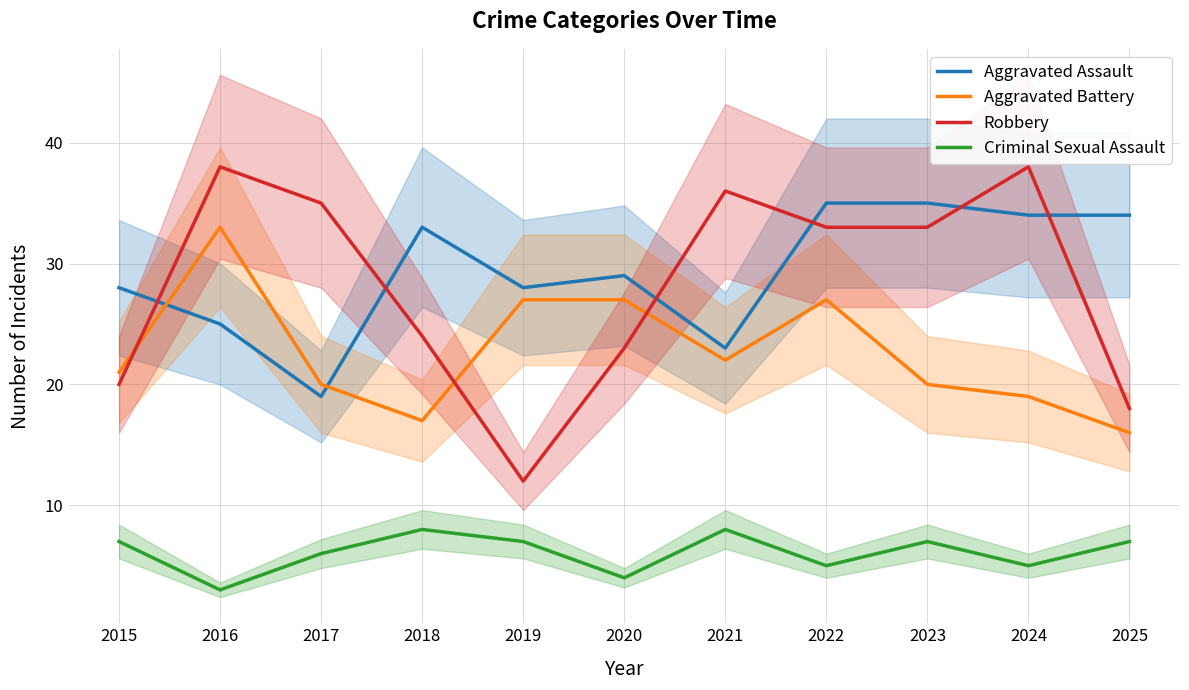

In Aggravated Assault, how many points are lower than both neighbors (excluding endpoints)?

3